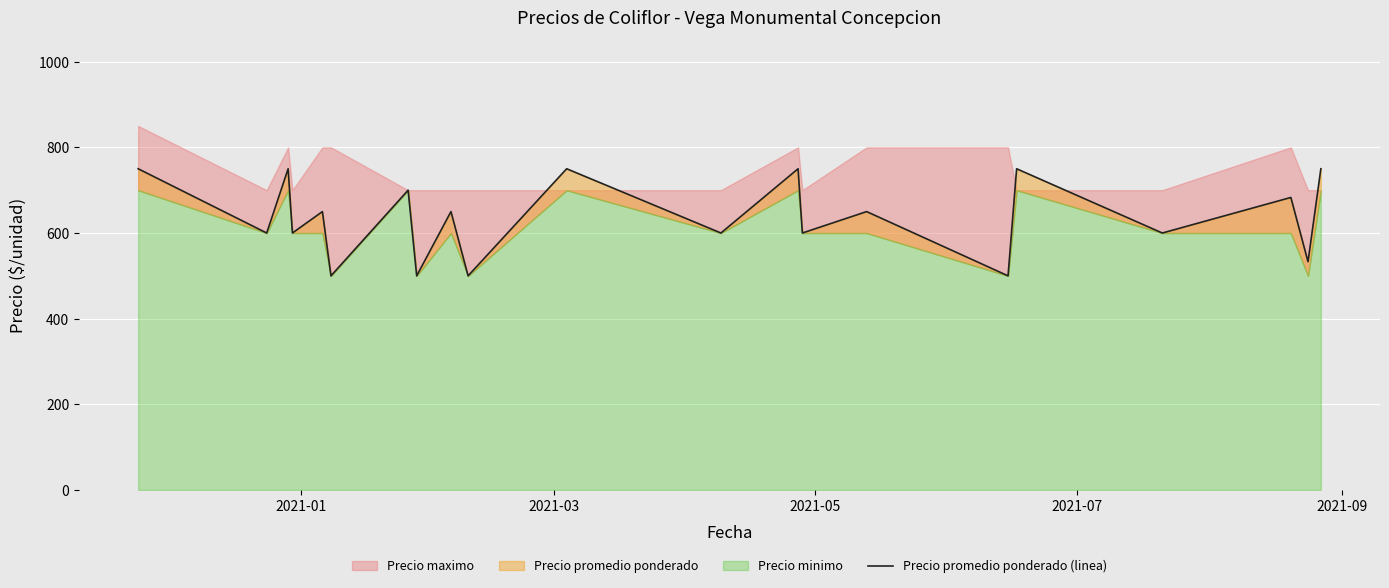

Reading left to right, transcribe all the data shown in this chart.

750	600	750	600	650	500	700	500	650	500	750	600	750	600	650	500	750	600	683	533	750